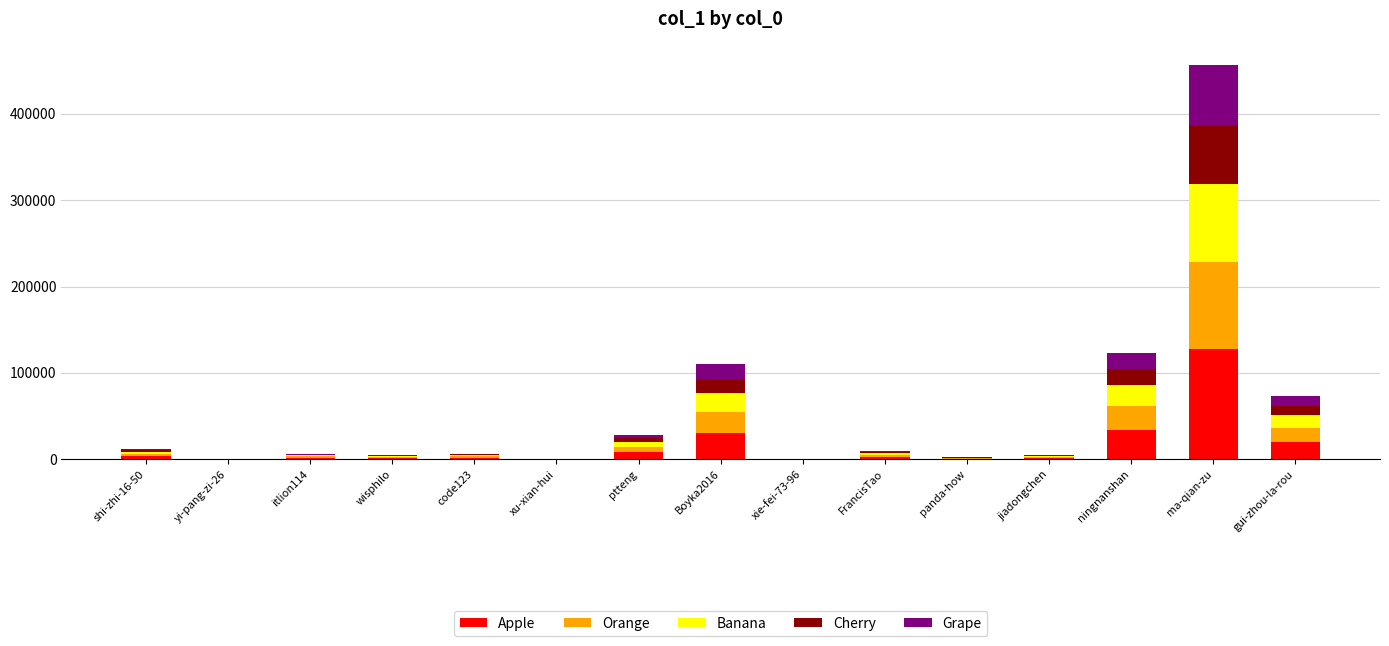

What is the highest value of the Apple series?

127710.8